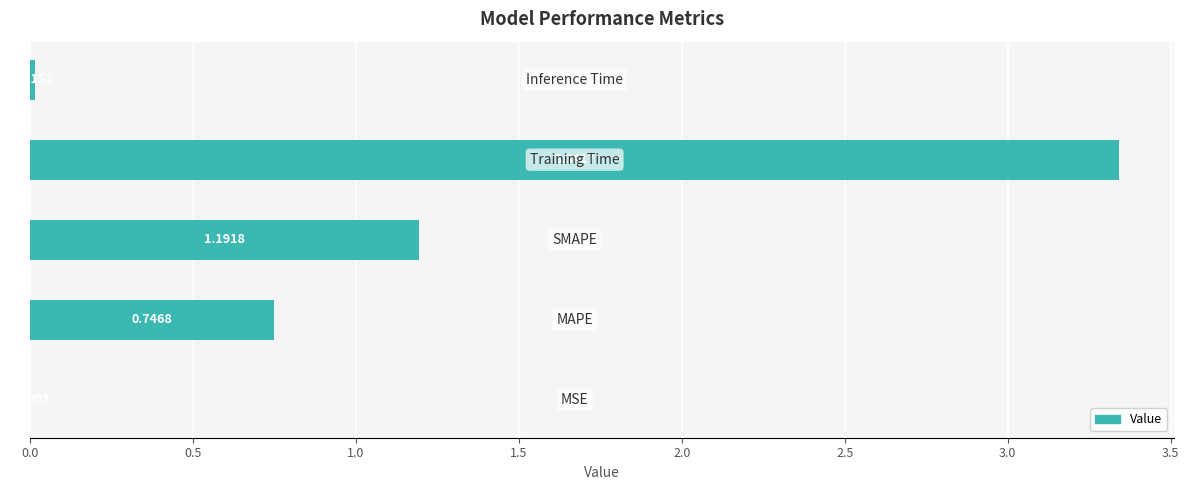

What is the average value?

1.1